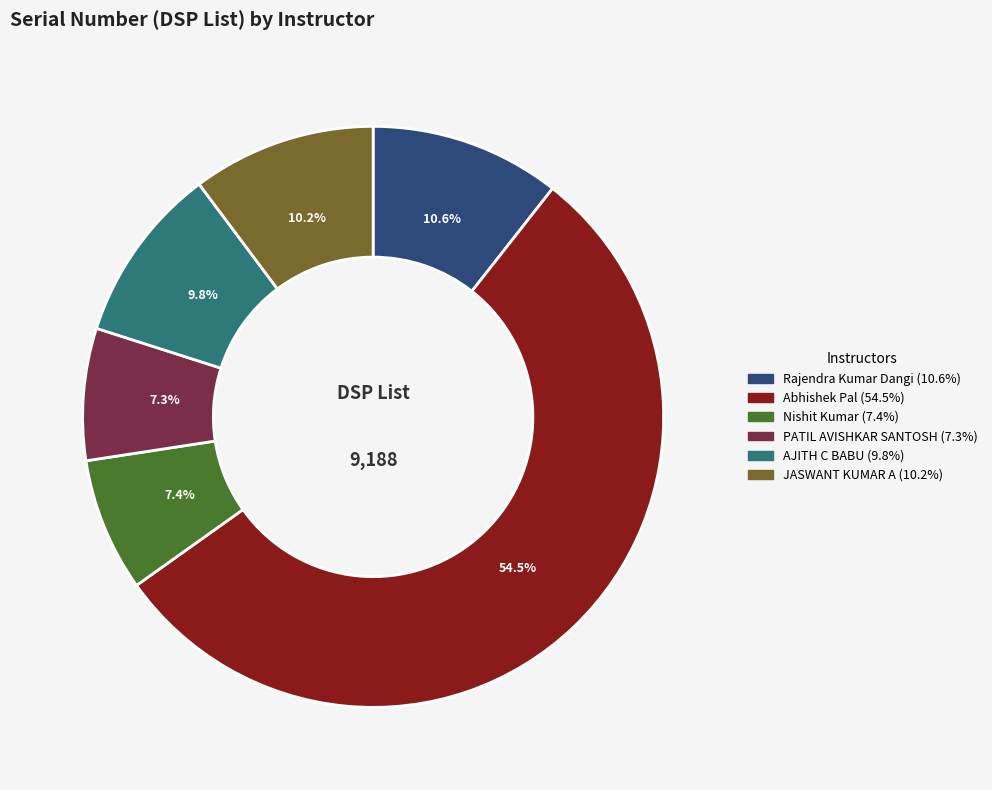

To the nearest percent, what is the combined percentage of Nishit Kumar and Abhishek Pal?

62%